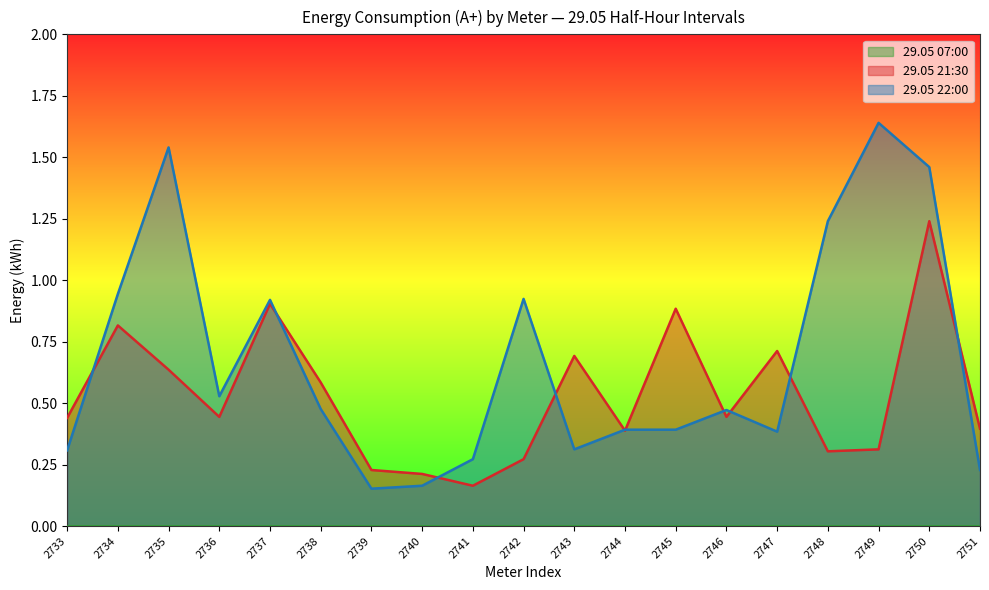

How many series are shown in this chart?

3